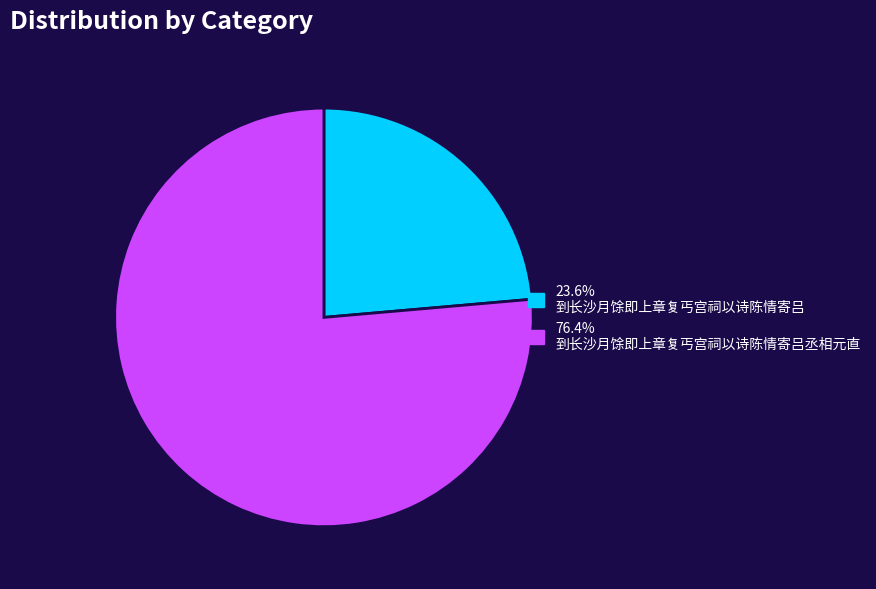

Is there any slice that represents more than half of the pie?

Yes